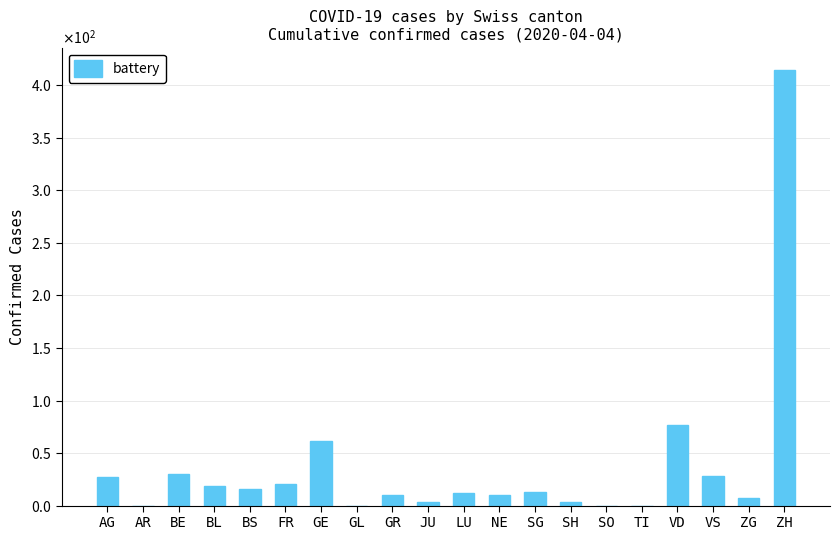

Rank the categories by value from highest to lowest.

ZH, VD, GE, BE, VS, AG, FR, BL, BS, SG, LU, GR, NE, ZG, JU, SH, AR, GL, SO, TI